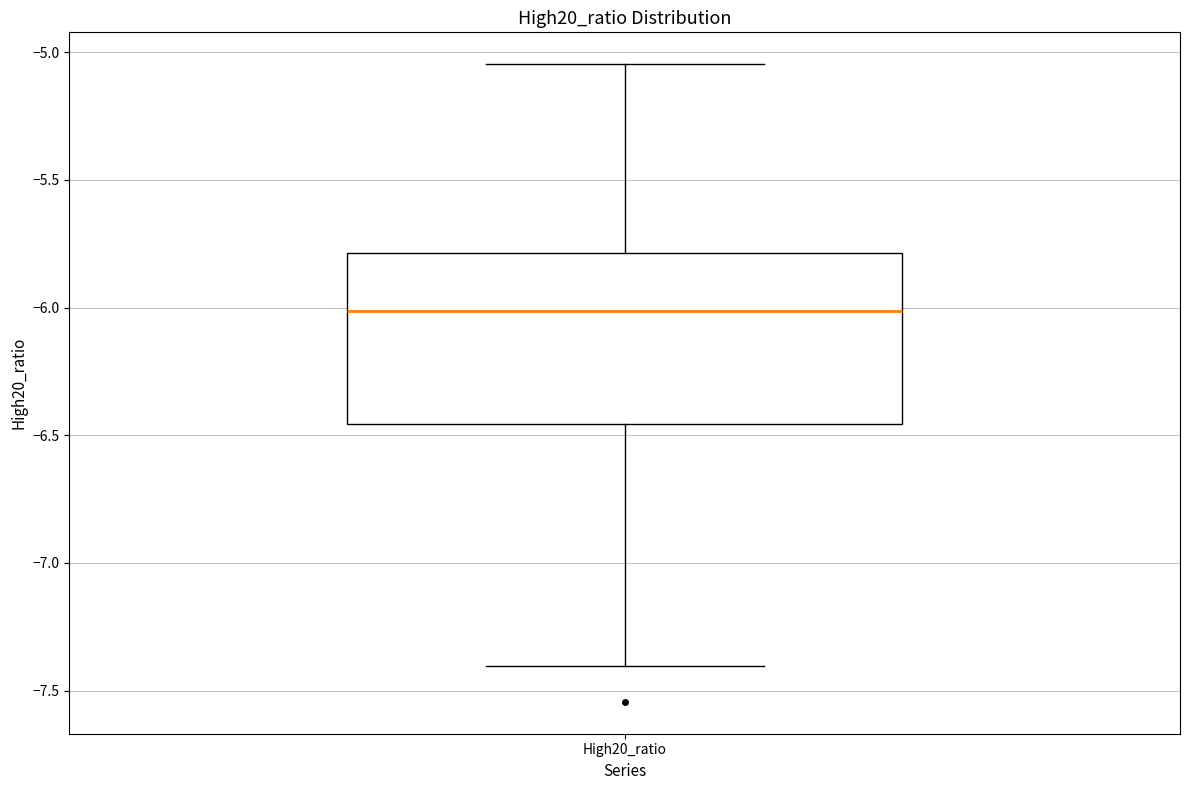

Read this box plot against the y-axis: the position of the median line, the range covered by the box, and the ends of both whiskers. The values are not printed on the chart, so give them approximately, as read against the axis.

median -6.00, box -6.45 to -5.80, whiskers -7.40 to -5.05